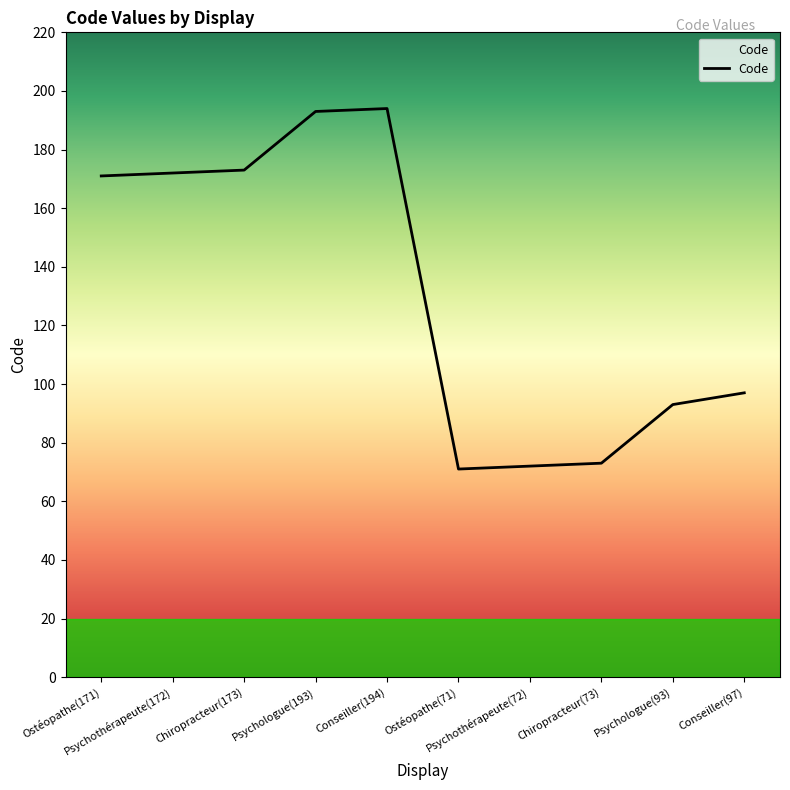

Is it true that the value at Ostéopathe(71) is 36?

False